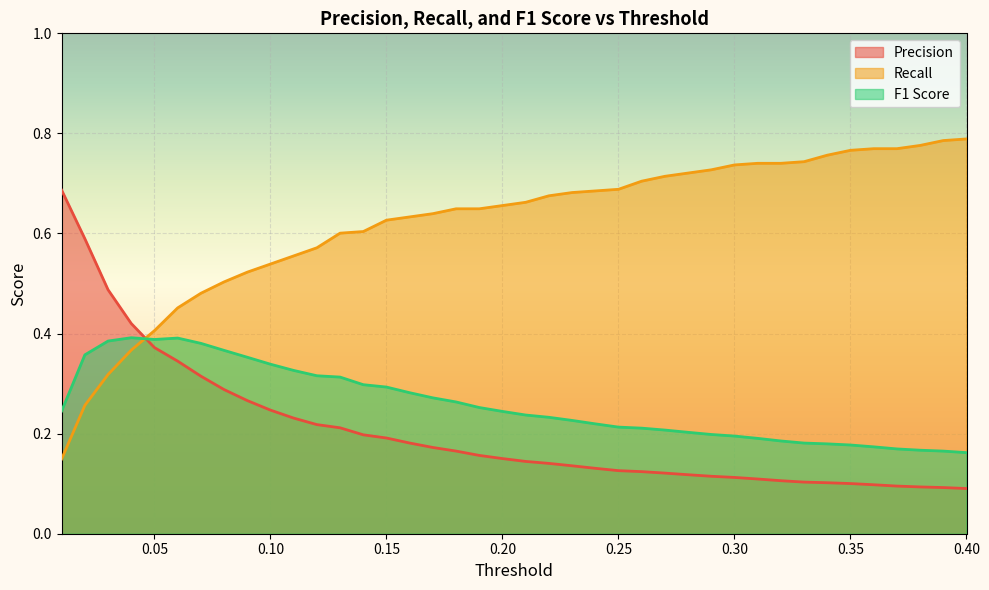

Between 0.08 and 0.17, which is larger?

0.08